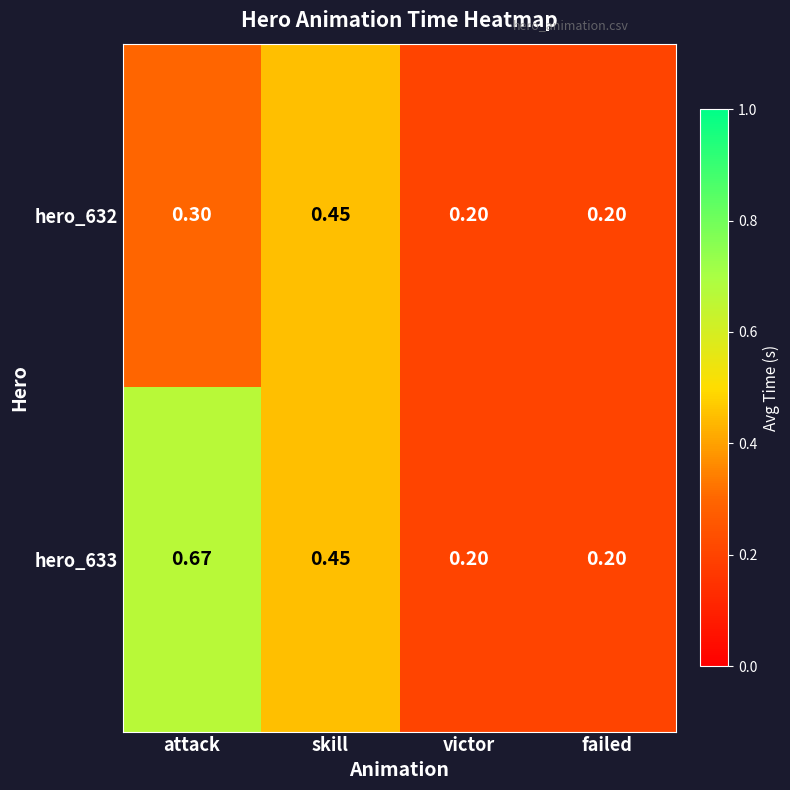

What is the total value across all series at attack?

1.0